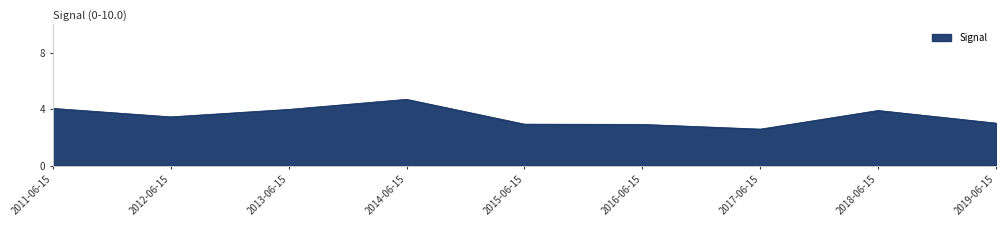

What is the difference between the values at 2011-06-15 and 2014-06-15?

0.6